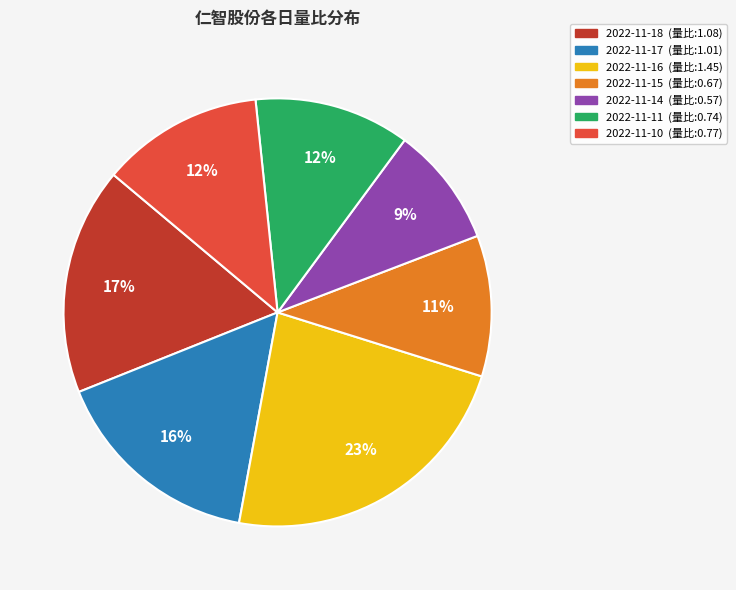

To the nearest percent, what is the difference between the largest and smallest slice percentages?

14%